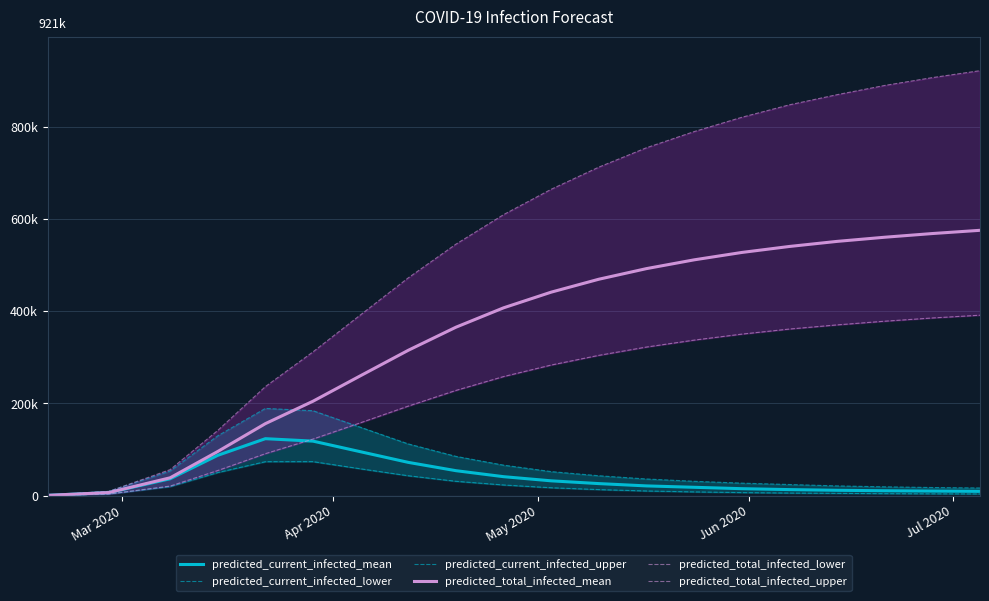

How many lines are shown in the chart?

6